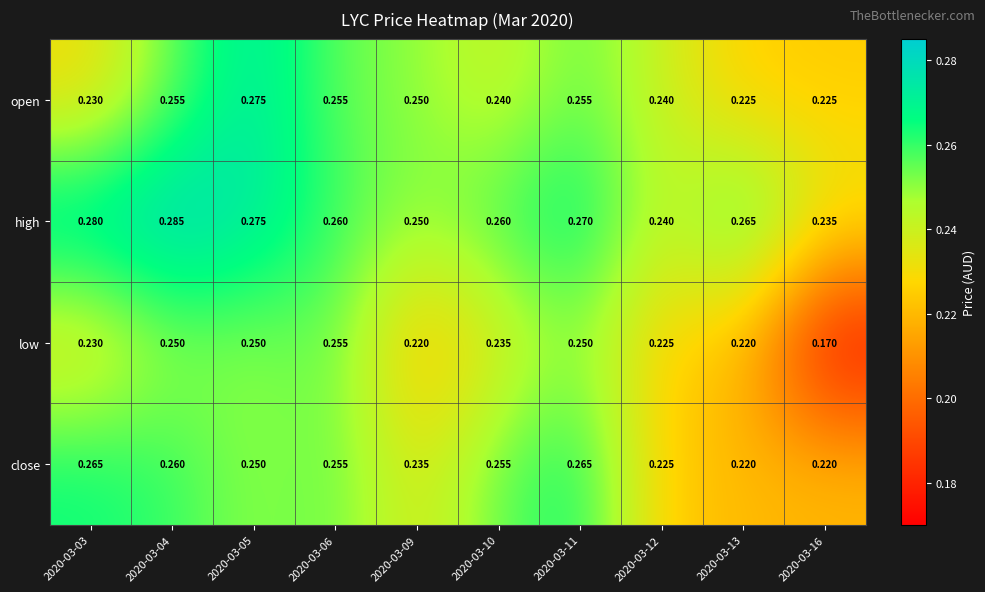

At 2020-03-16, list the series in order from largest to smallest.

high, open, close, low